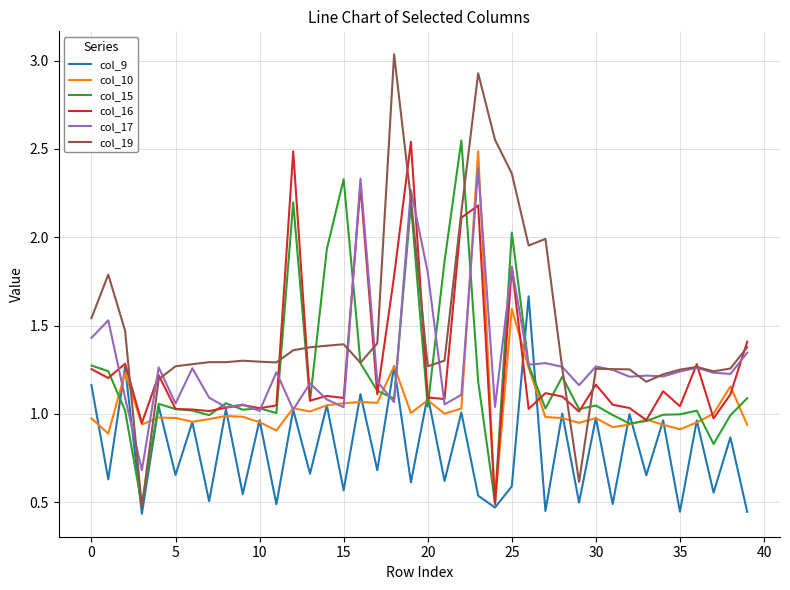

Which series has the widest spread of values?

col_19